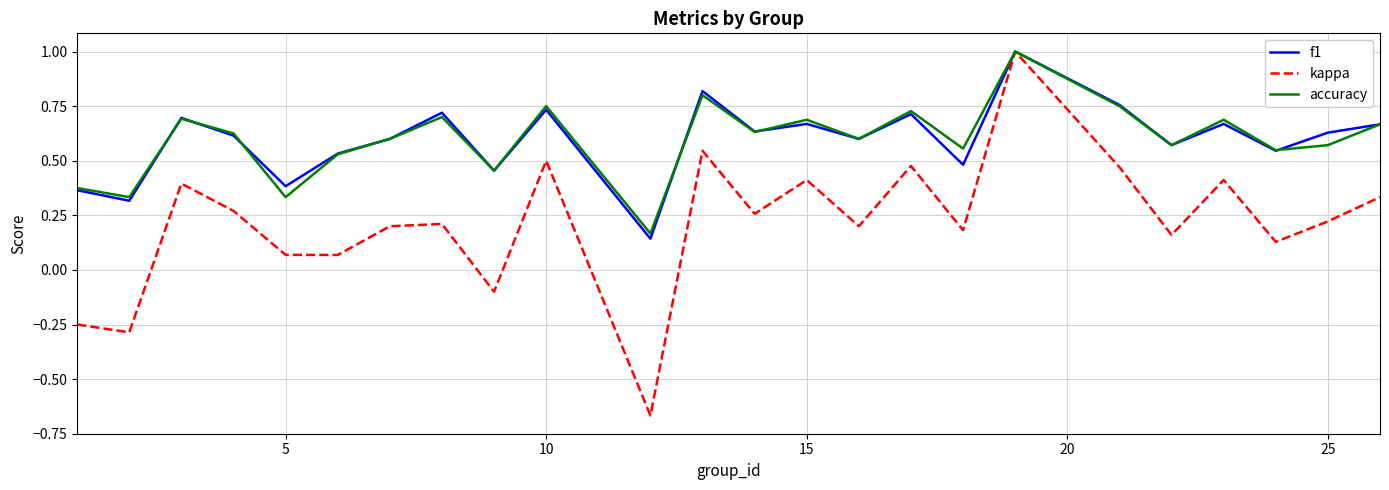

True or false: f1 has more than 1 points higher than both neighbors.

True